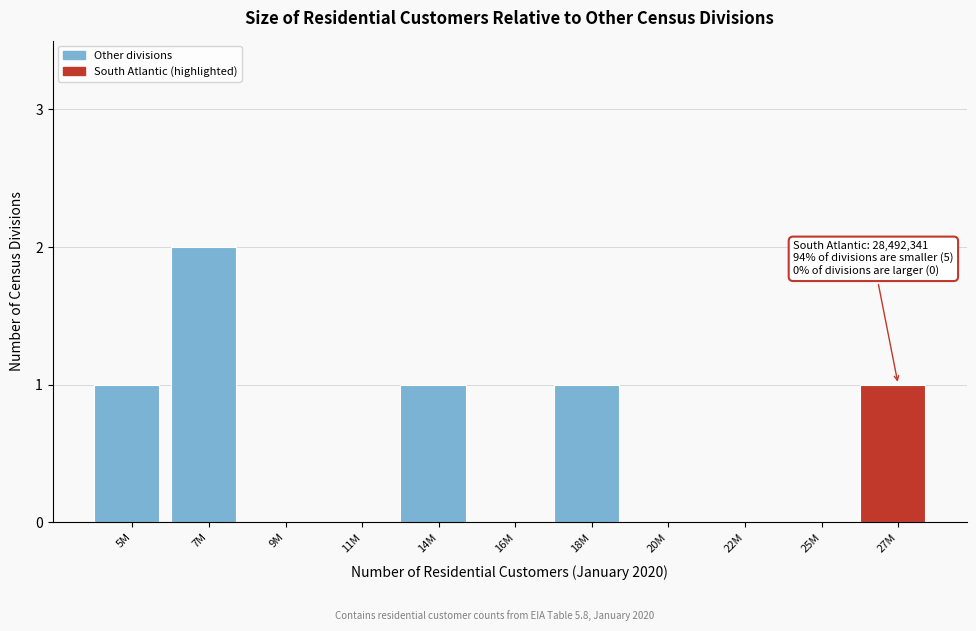

Reading left to right, extract all data points from this chart.

5M=1	7M=2	9M=0	11M=0	14M=1	16M=0	18M=1	20M=0	22M=0	25M=0	27M=1